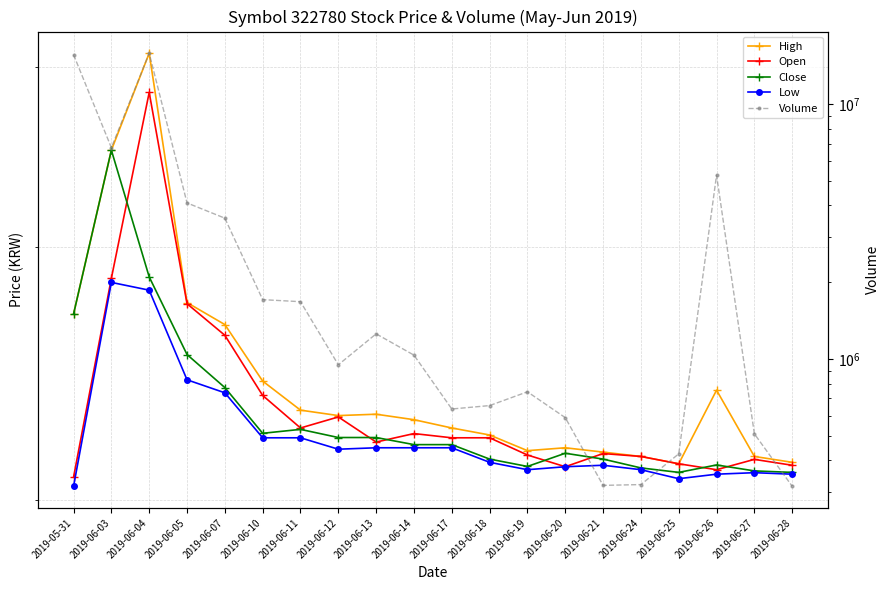

What is the difference between the maximum and minimum values in the High series?

1970